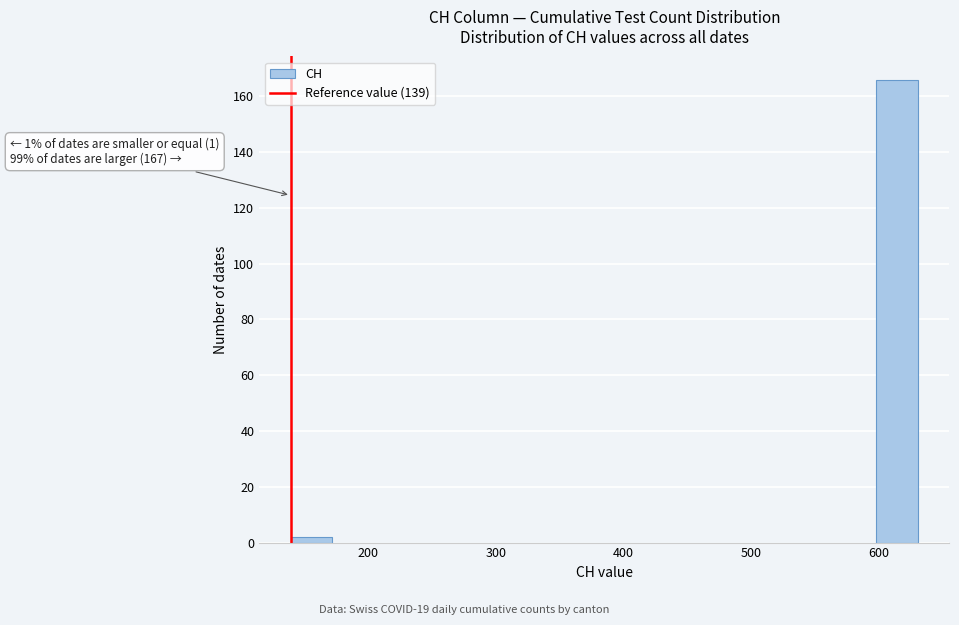

Around what value on the x-axis is the tallest bar? Give the approximate position of its centre, as read against the axis.

610